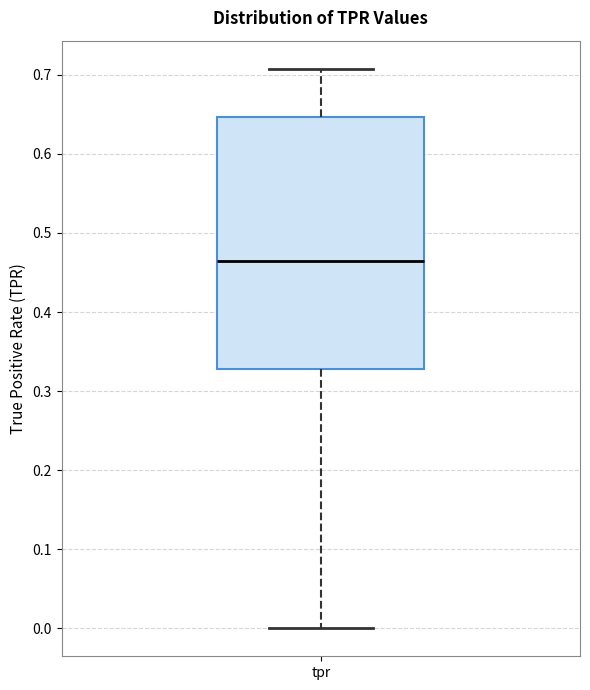

Transcribe this box plot: give where the median line is, the range the box spans, and where the two whiskers end, as read against the y-axis. The values are not printed on the chart, so give them approximately, as read against the axis.

median 0.46, box 0.33 to 0.65, whiskers 0.00 to 0.71